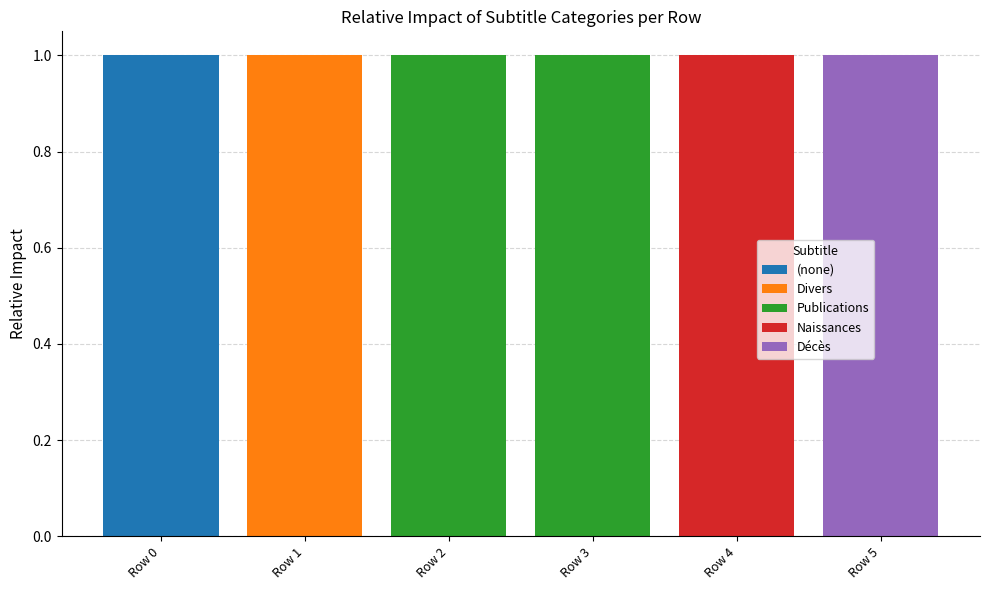

Are the bars grouped side by side (vs. stacked)?

No